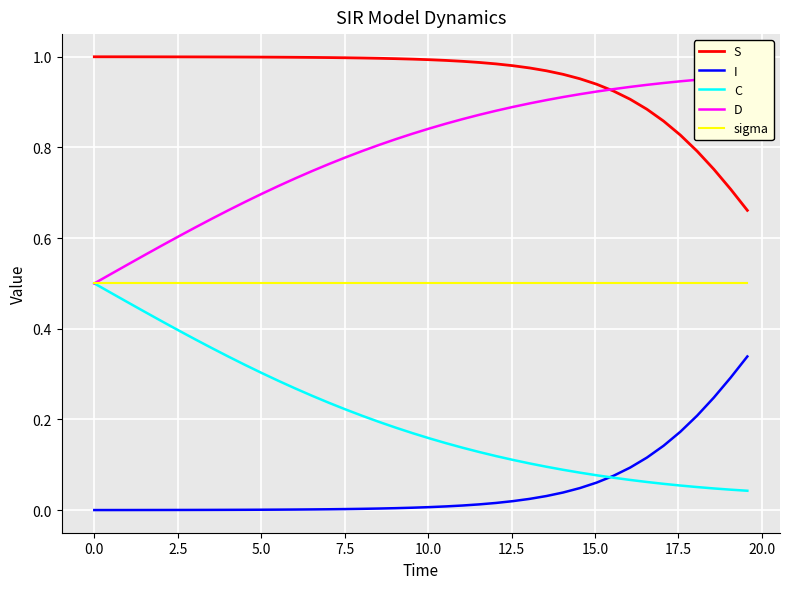

True or false: S and I cross at least once.

False